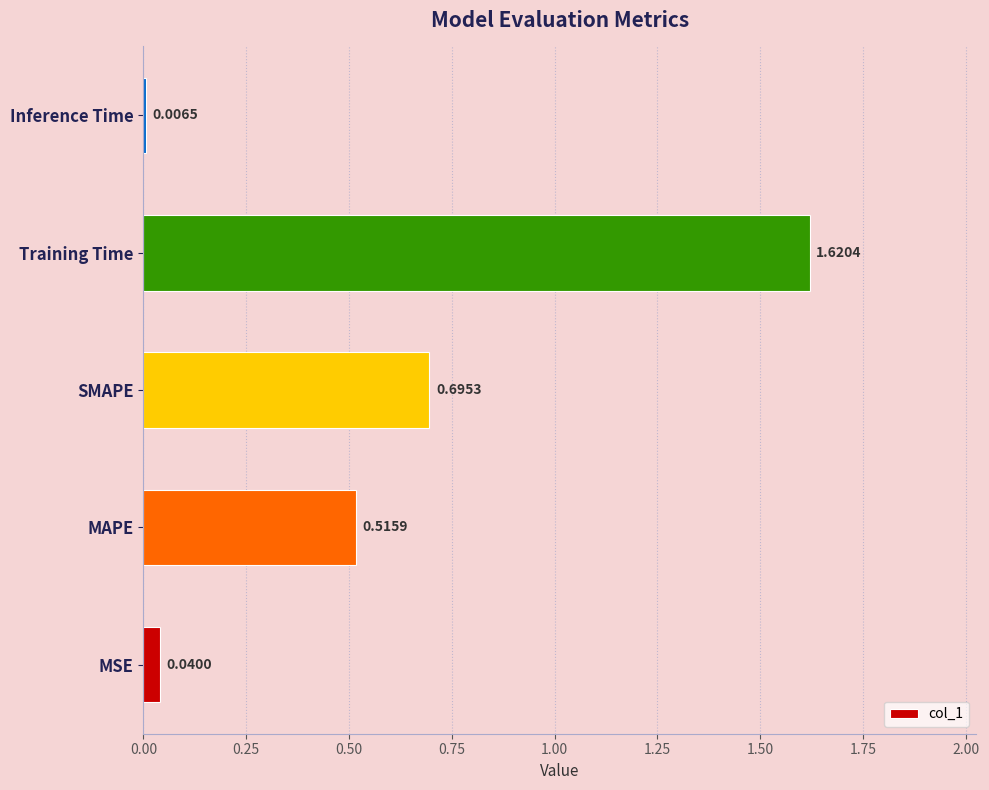

Does the chart contain stacked bars?

No